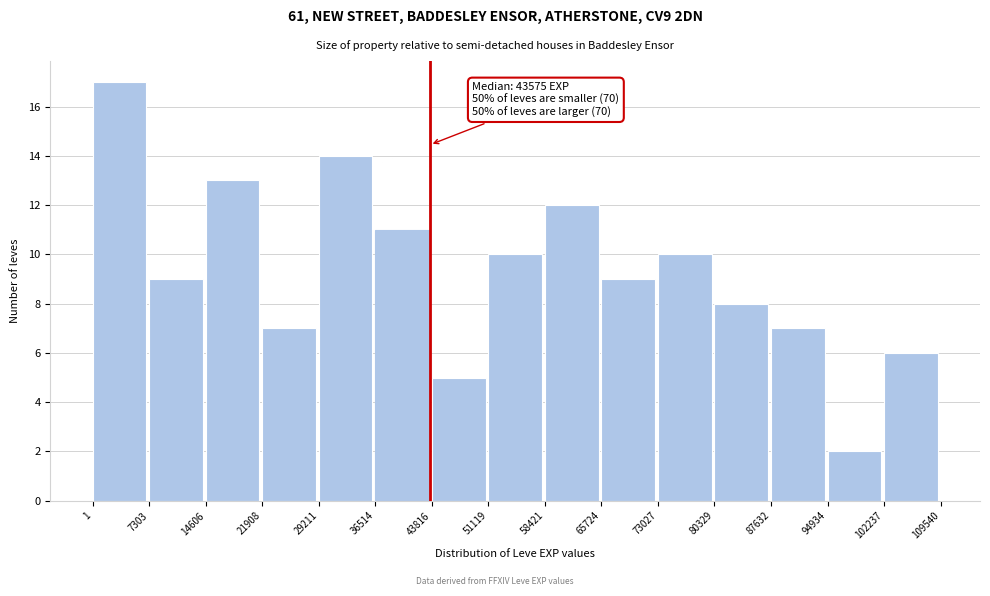

Which range on the x-axis has the tallest bar?

1 to 7303